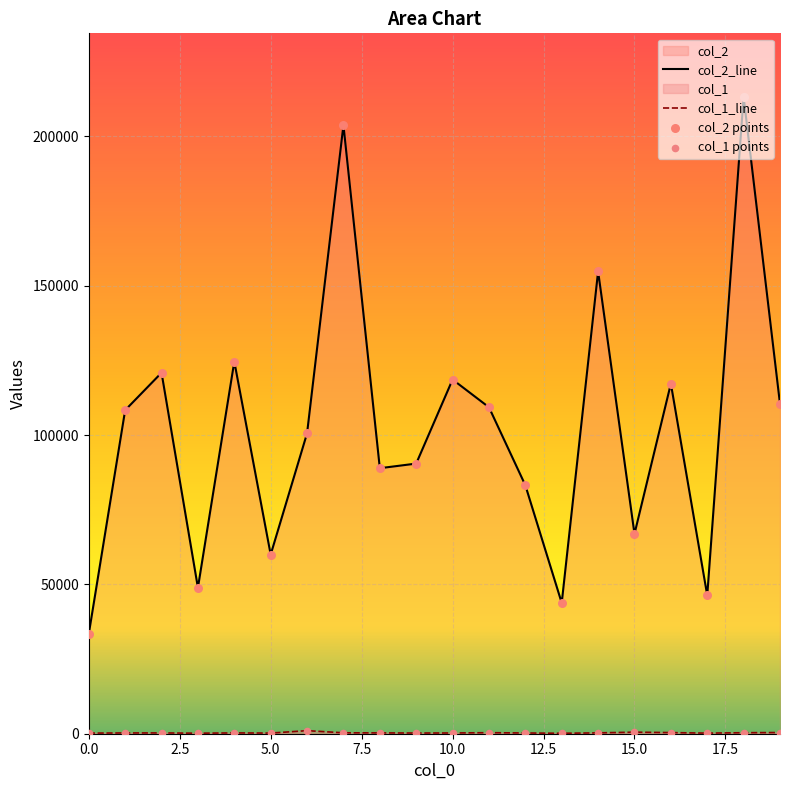

At which category is the sum across all series the highest?

18